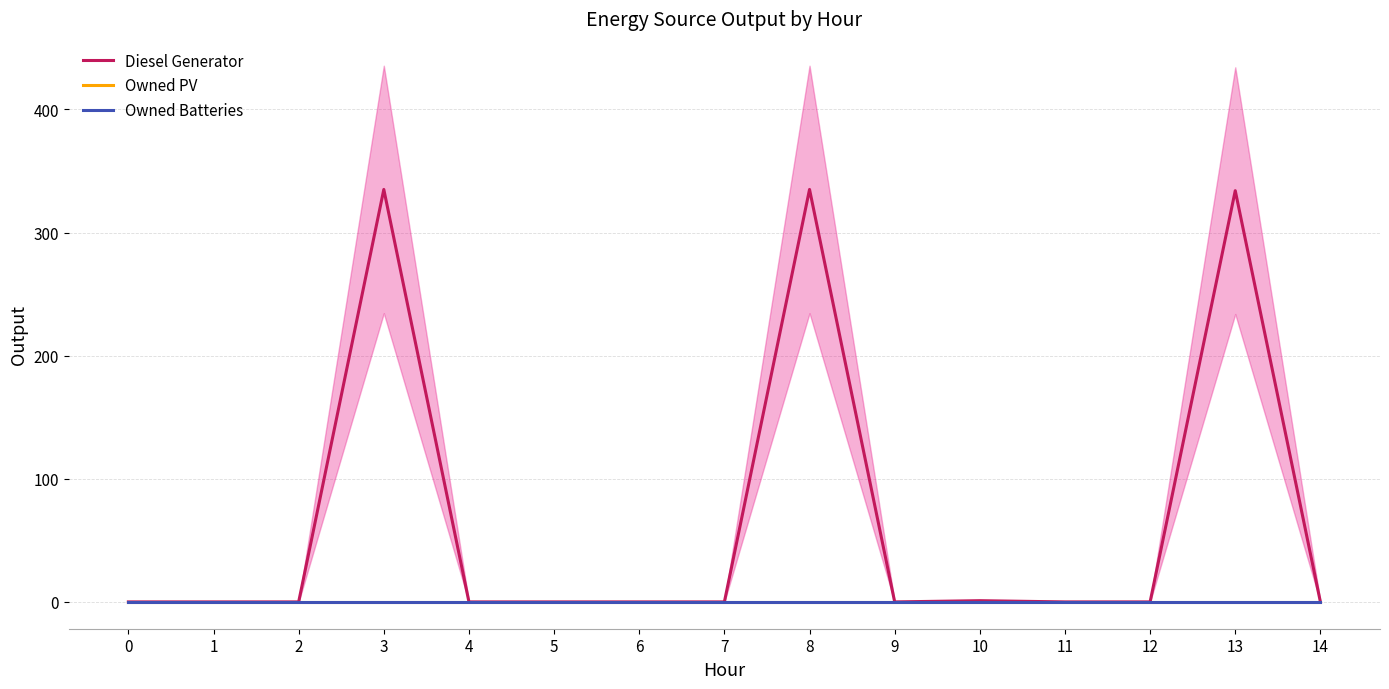

How many distinct data groups are displayed?

3